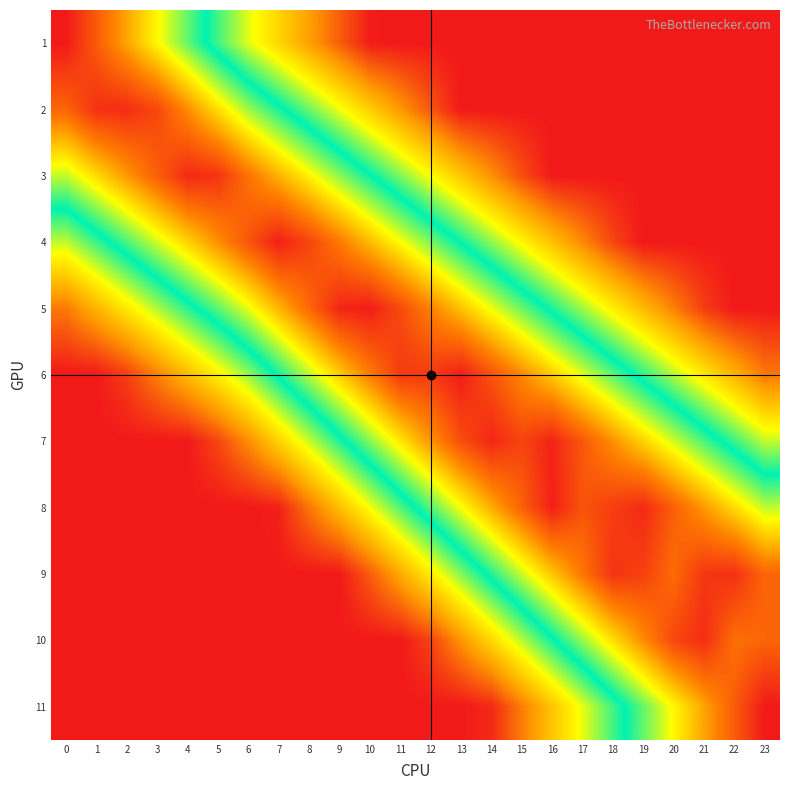

Which category has the lowest value across all series?

11